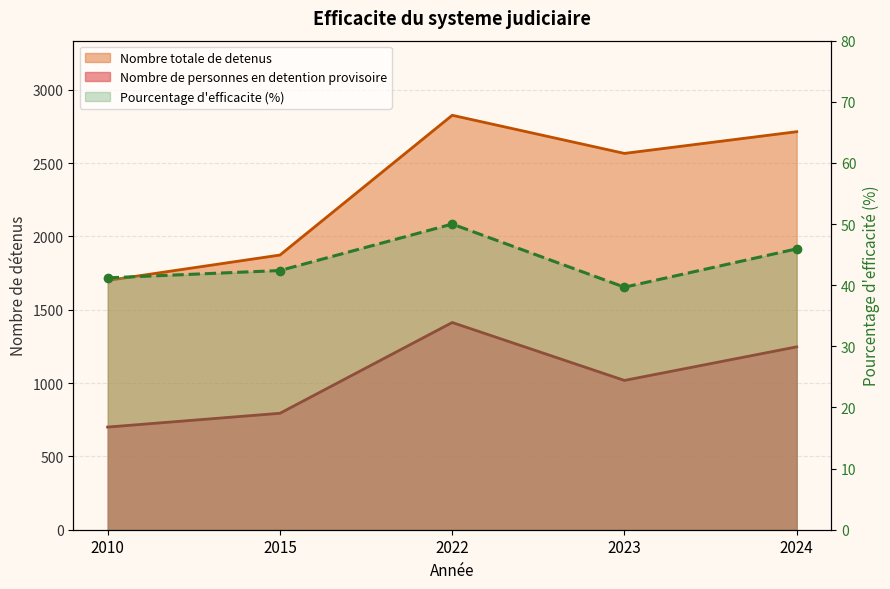

What is the value of the Pourcentage d efficacite point at the 2nd from the left?

42.4